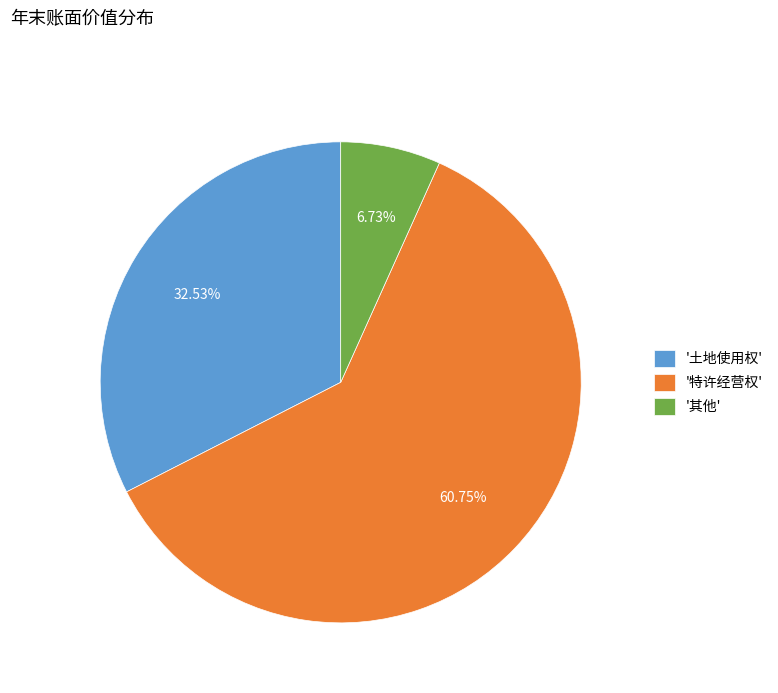

Which slice represents more than half of the pie?

'特许经营权'